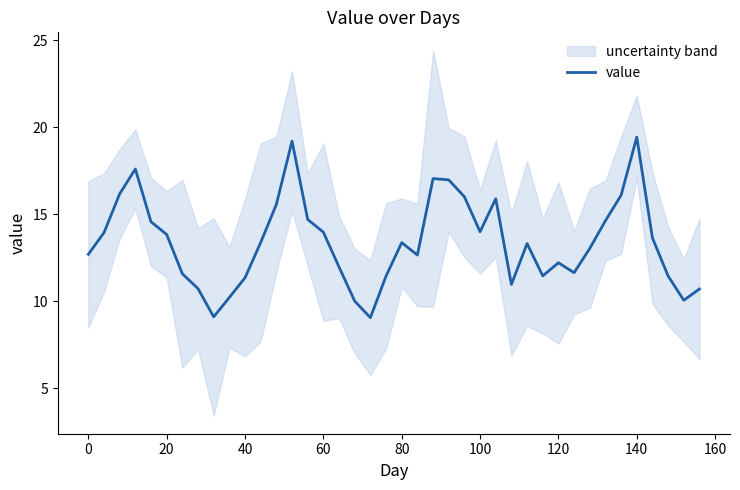

What is the minimum value for value?

9.1